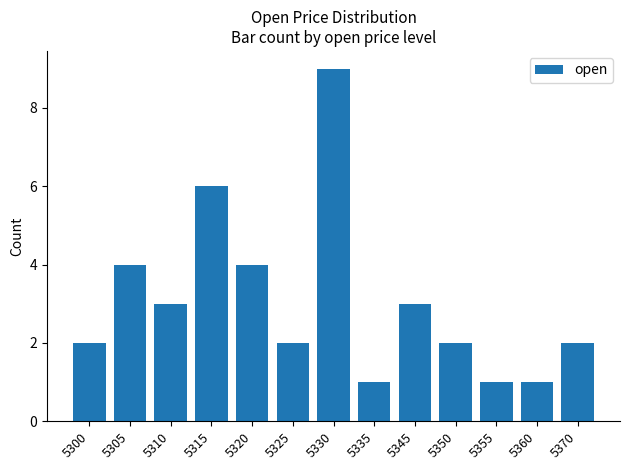

What is the difference between the second highest and second lowest values?

5